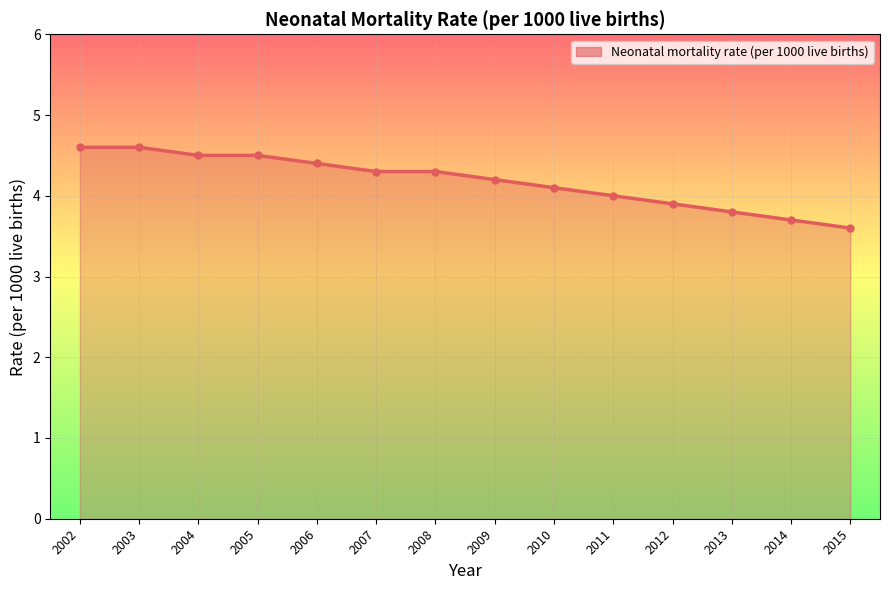

What is the change in value from 2002 to 2013?

-0.8